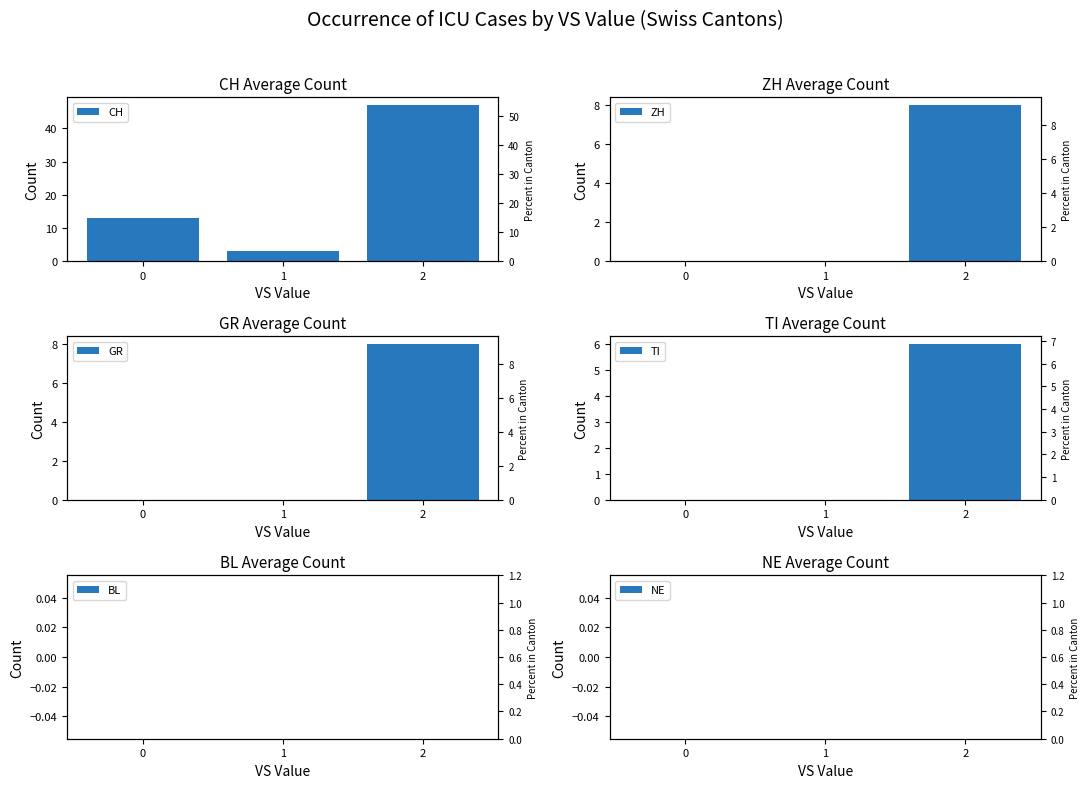

How many groups of bars are there?

3